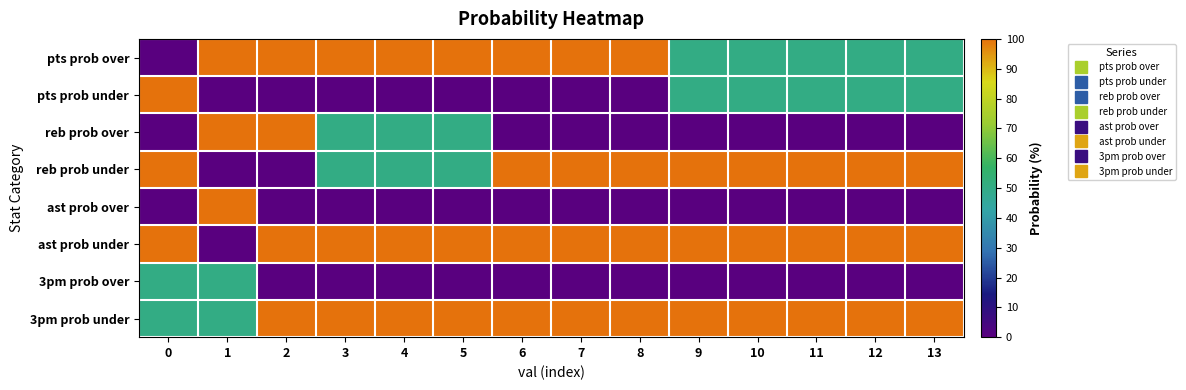

Which label corresponds to the largest value in the chart?

1